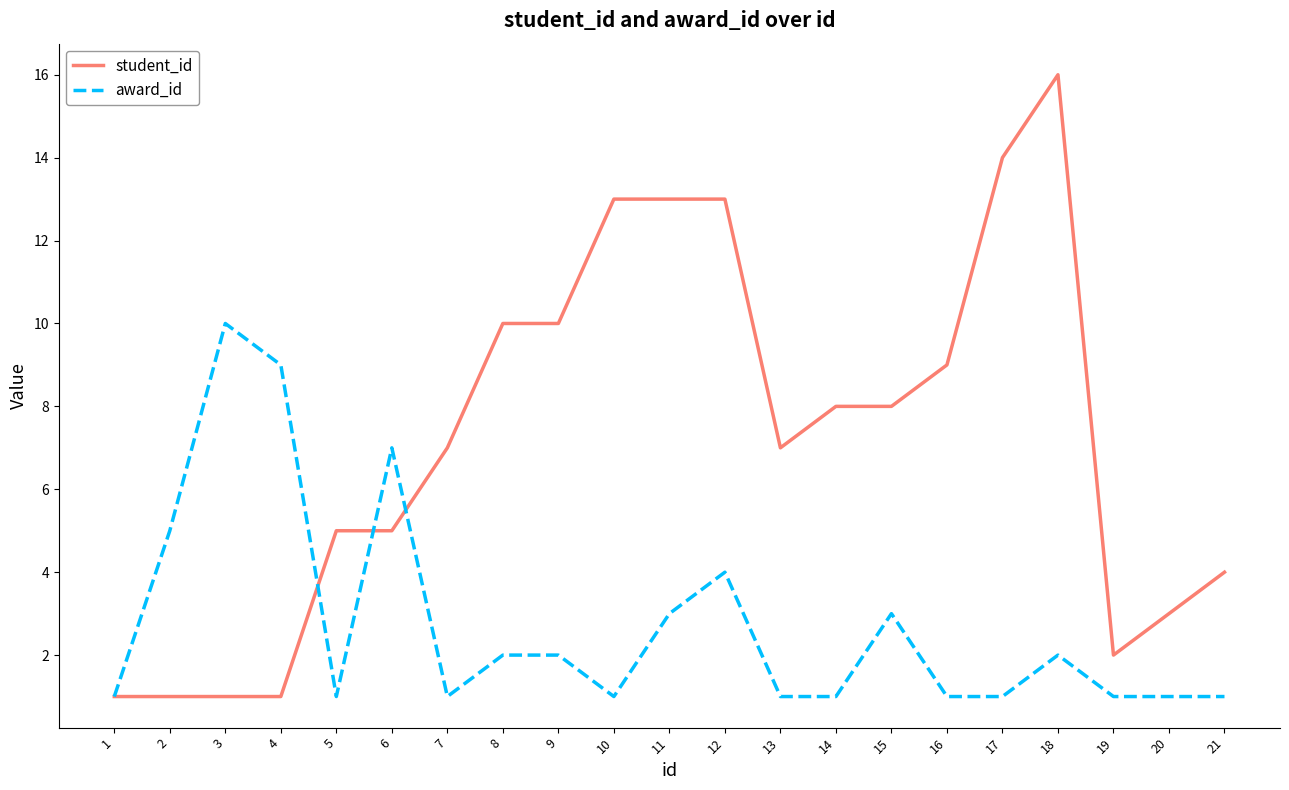

At which category is the sum across all series the highest?

18